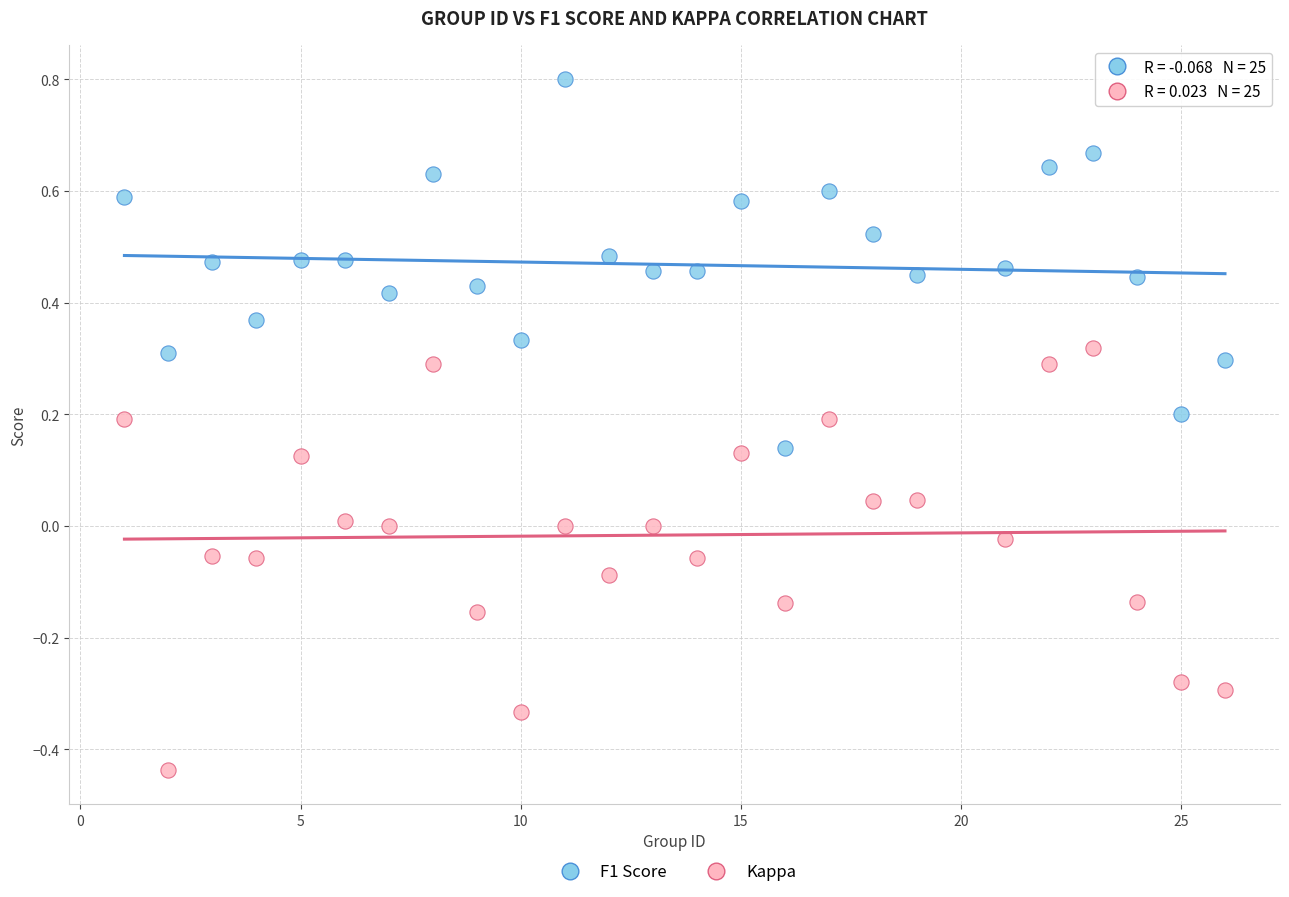

Across all data points, what is the range of Y values (max minus min)?

1.2